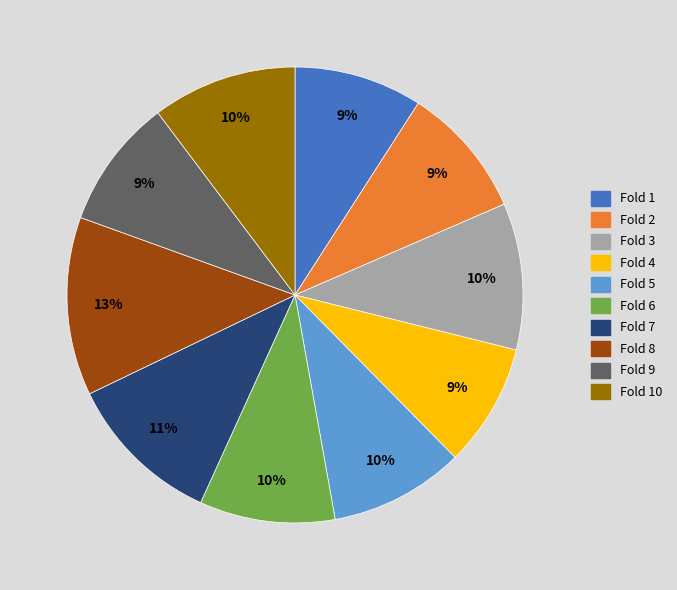

To the nearest percent, what is the average slice percentage?

10%